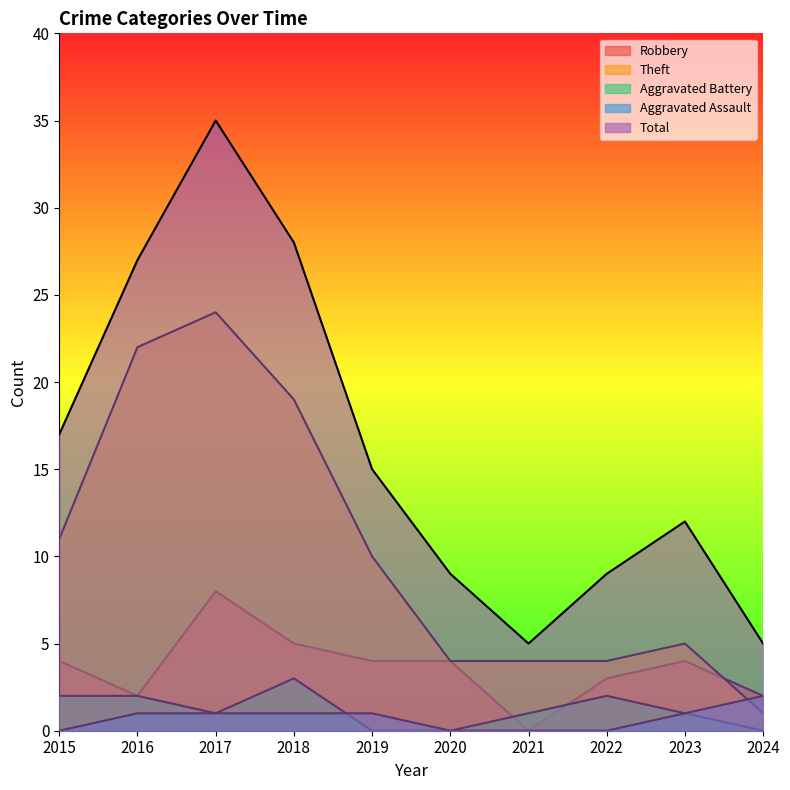

At which category is the sum across all series the highest?

2017